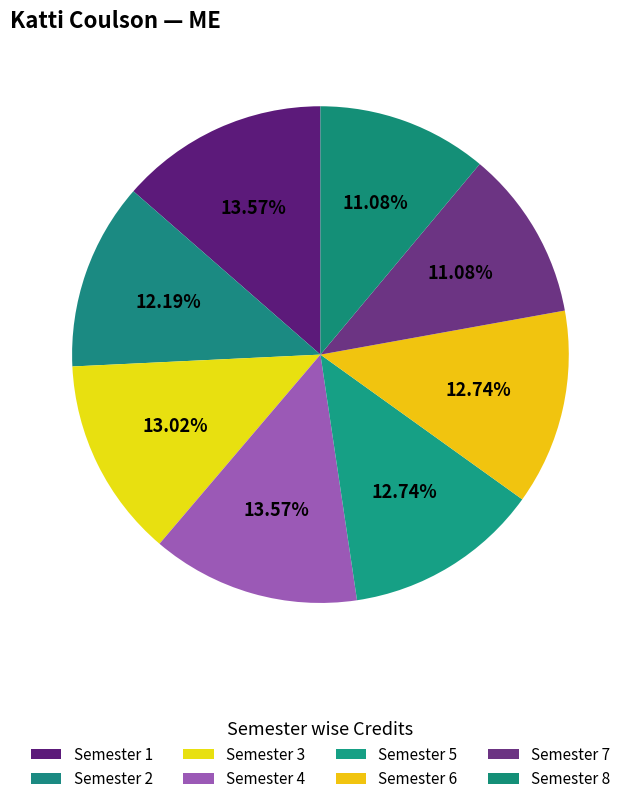

What is the largest slice in the pie chart?

Semester 1